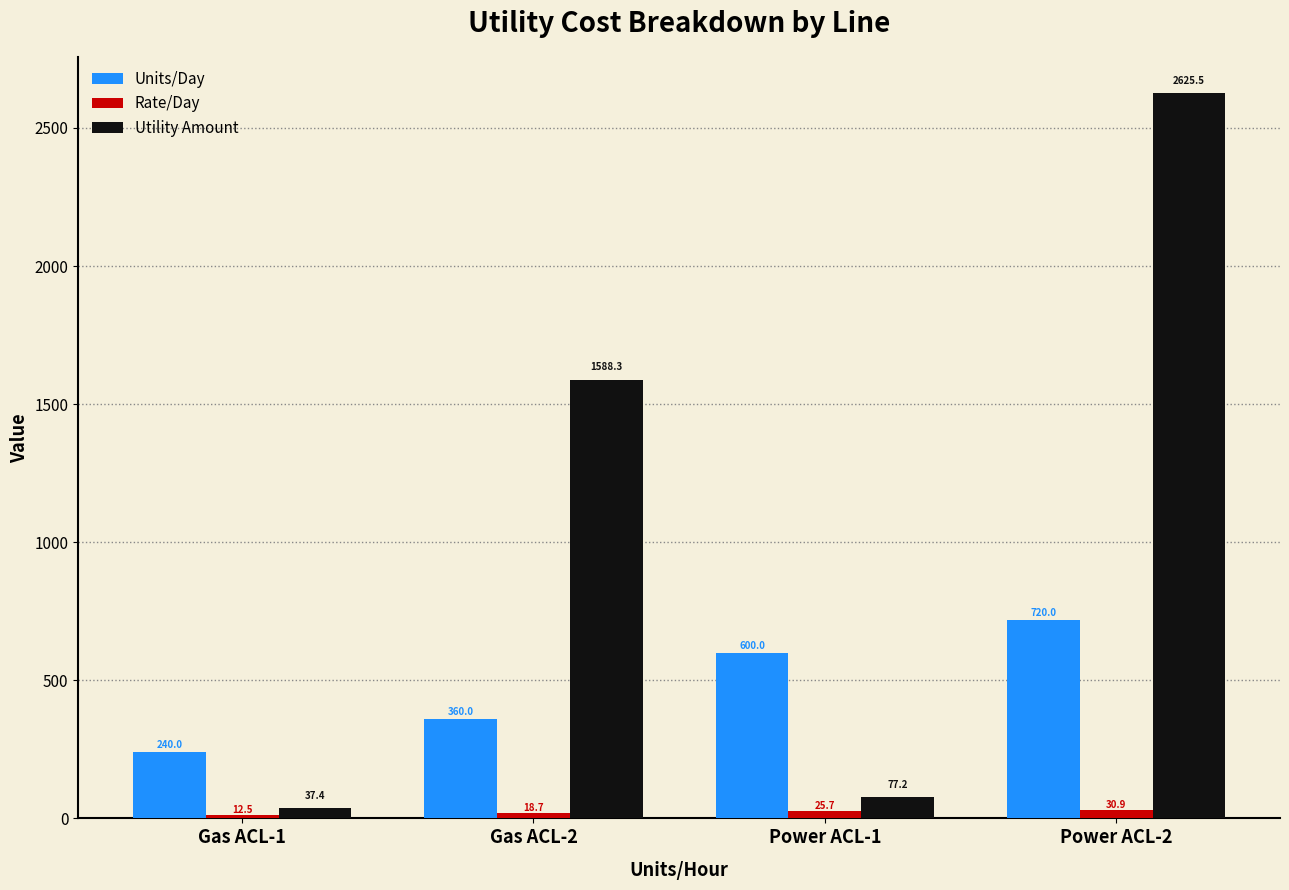

At Power ACL-1, list the series in order from smallest to largest.

Rate/Day, Utility Amount, Units/Day